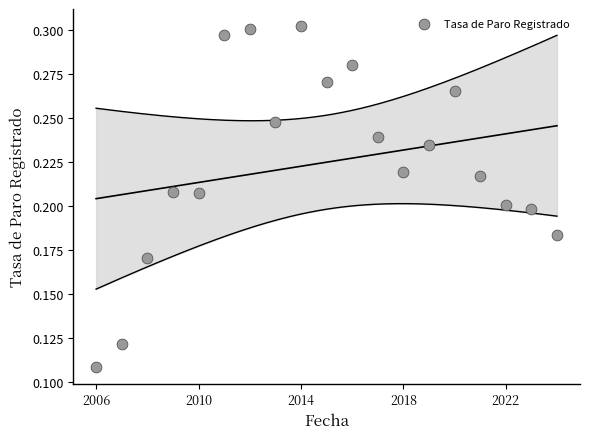

What is the range of X values (max minus min)?

18.0